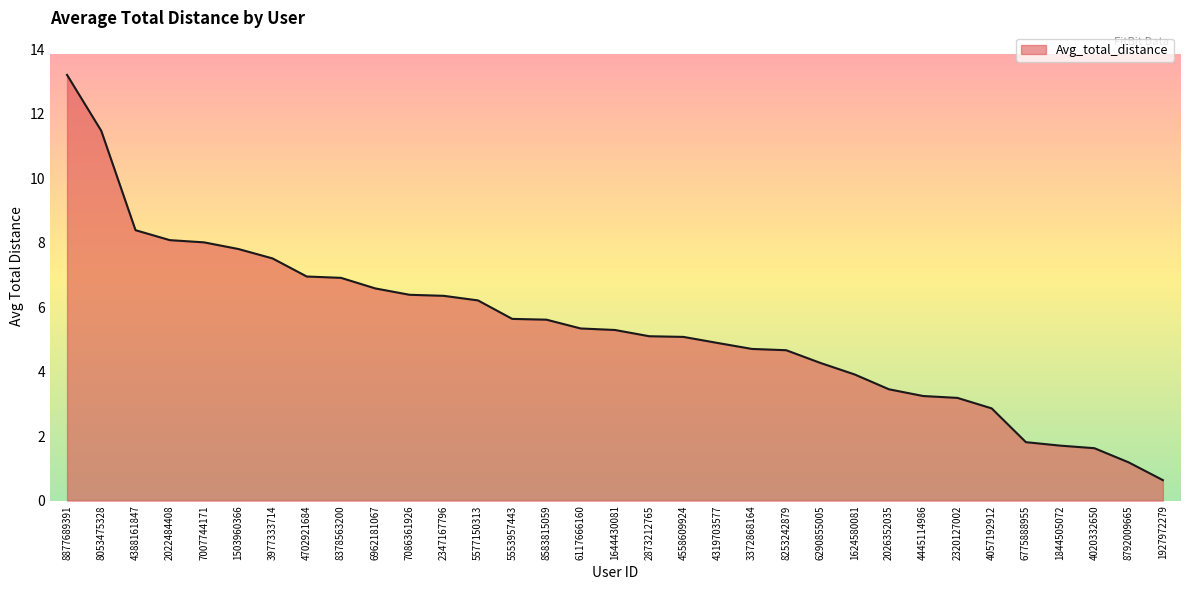

Which label corresponds to the largest value in the chart?

8877689391